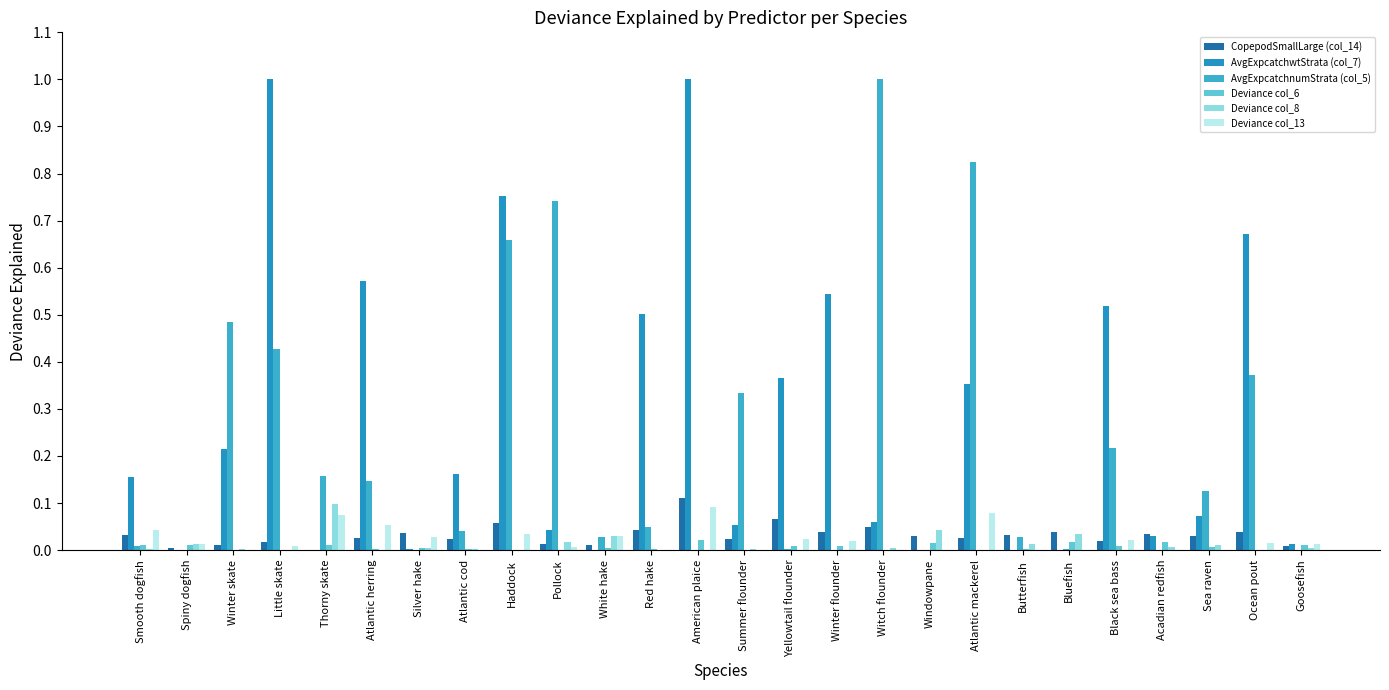

Between Winter skate and Sea raven, which series saw the biggest shift?

AvgExpcatchnumStrata (col_5)